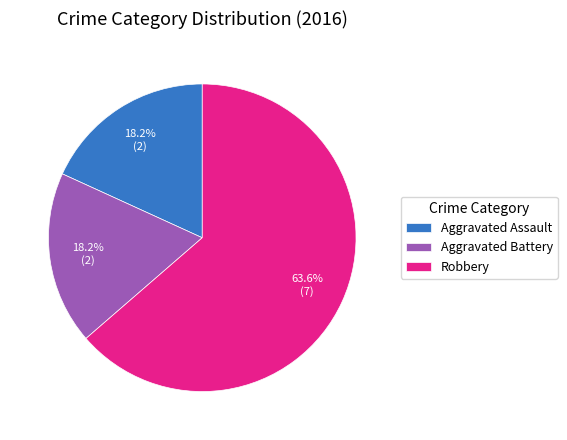

Approximately how many times larger is the value at Aggravated Battery compared to Aggravated Assault?

1.0